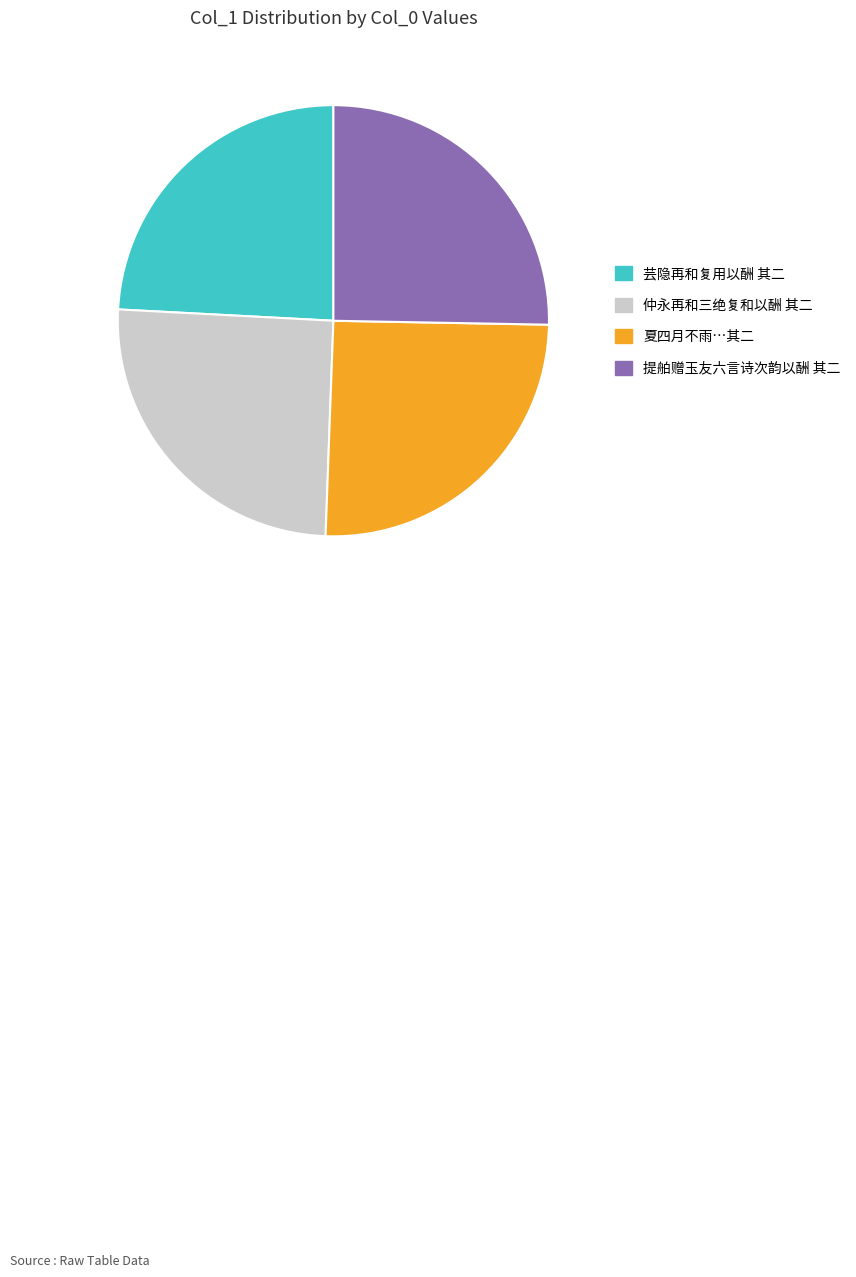

Is there a majority slice in this chart?

No